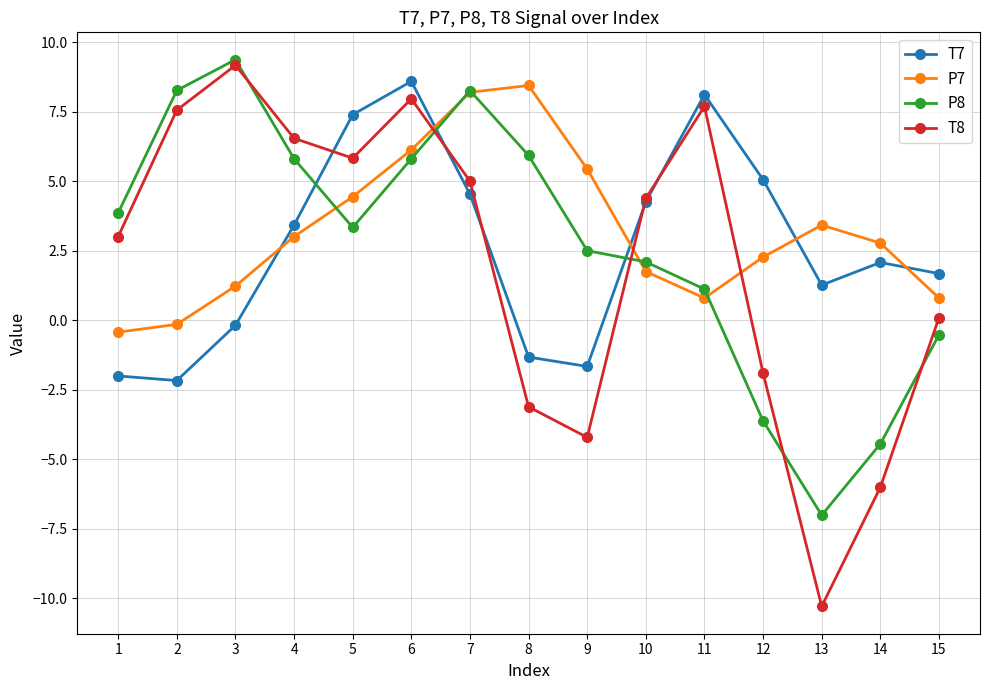

What is the sum of the P7 values at 12 and 1?

1.8